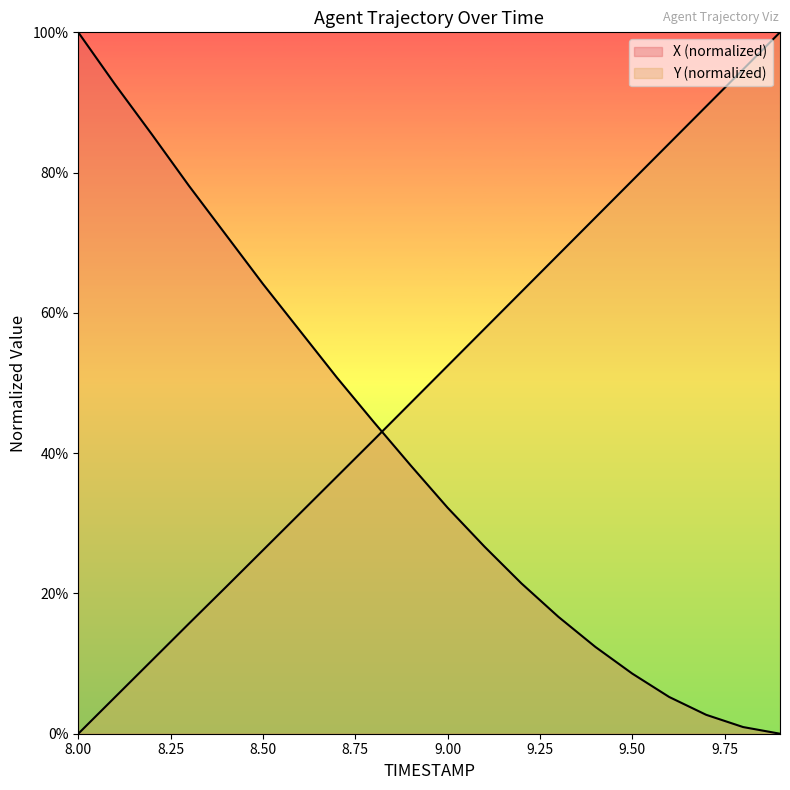

Is it true that X equals 5.2 at 9.6?

True